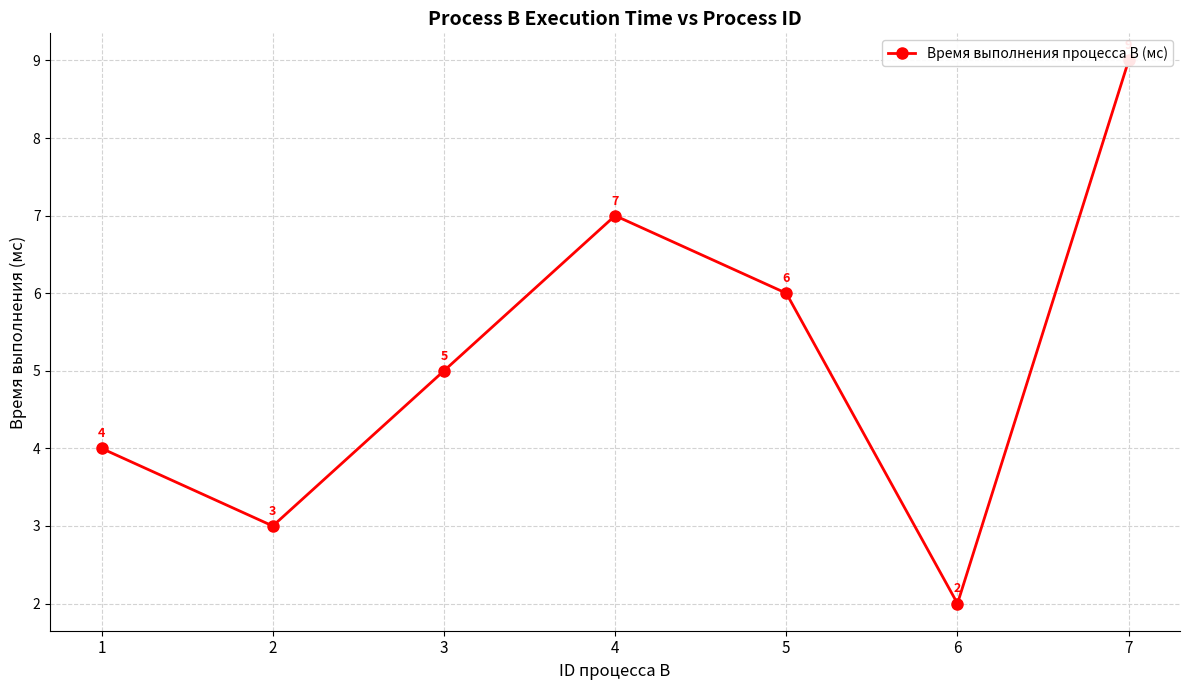

What is the smallest value displayed?

2